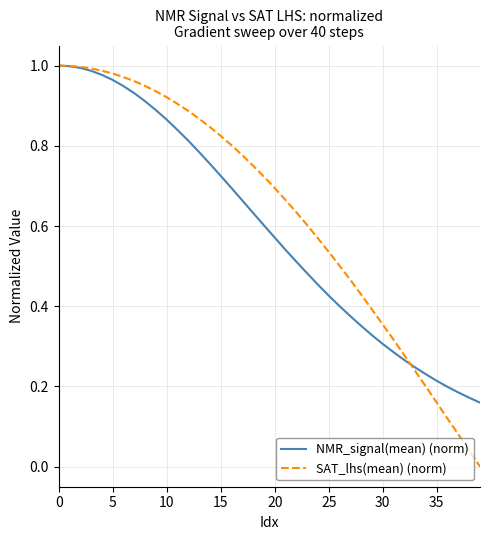

Which series has the largest range (max minus min)?

SAT_lhs(mean) (norm)